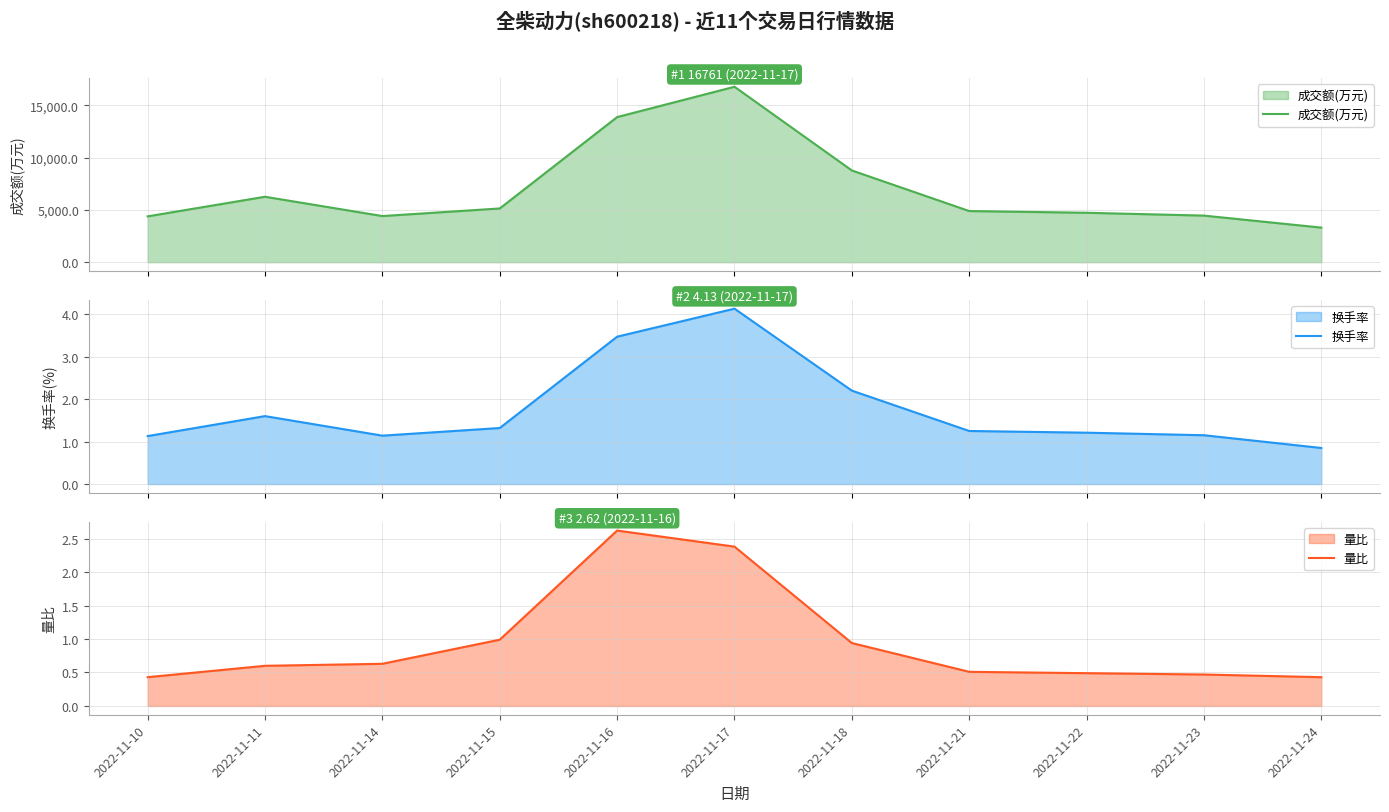

Where is 换手率 nearest to the value 2?

2022-11-18